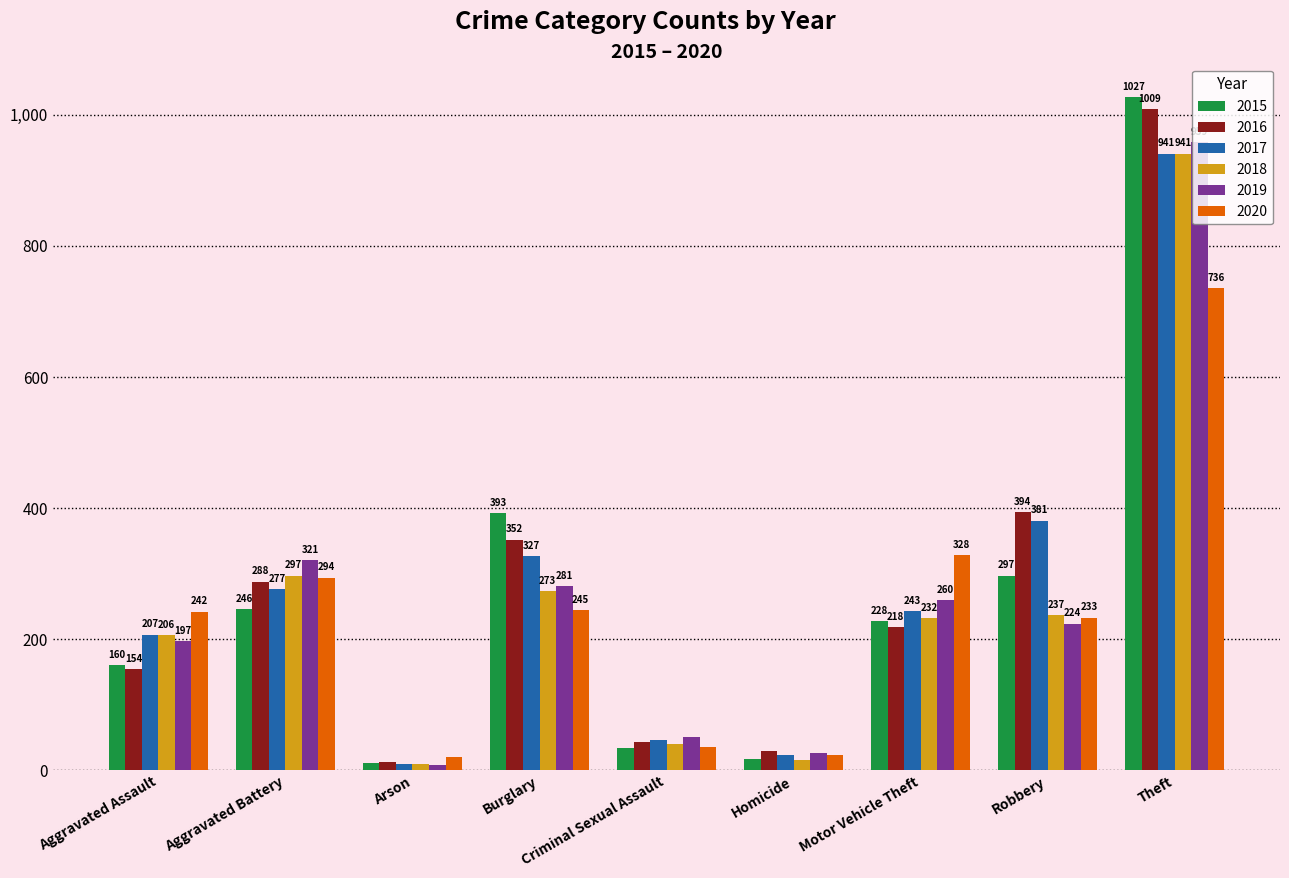

Is it true that 2016 equals 571 at Theft?

False